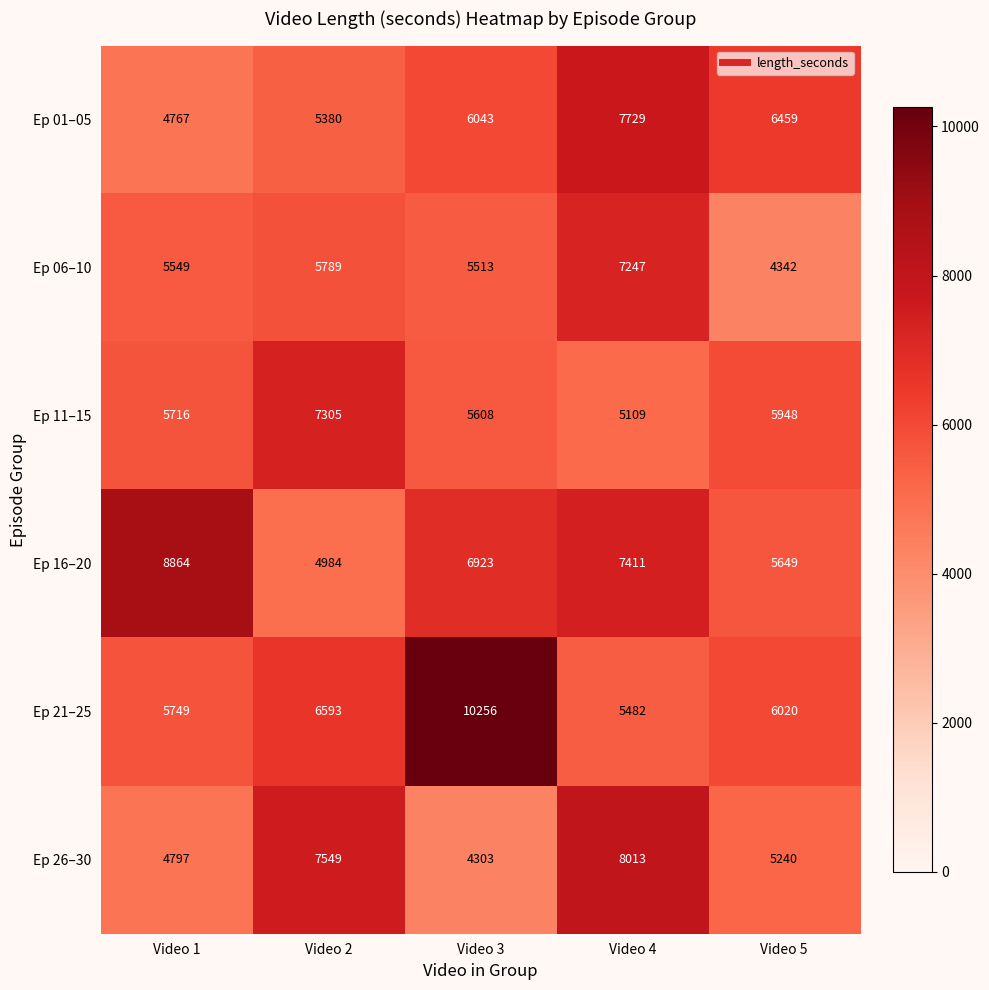

What is the average value of the Ep 11–15 series?

5937